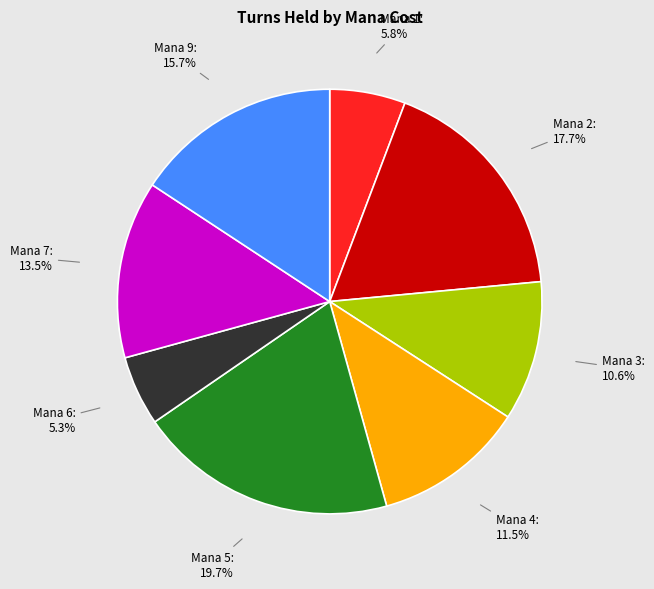

How many slices are in this pie chart?

8